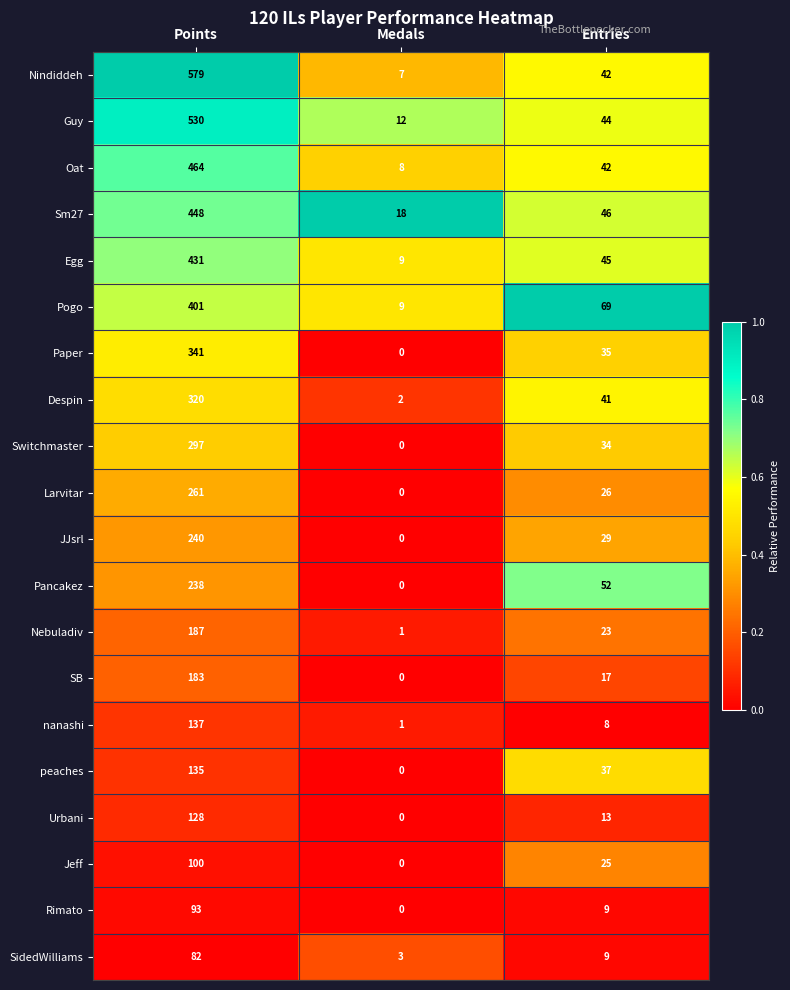

Rank the categories by SB value from lowest to highest.

Medals, Entries, Points